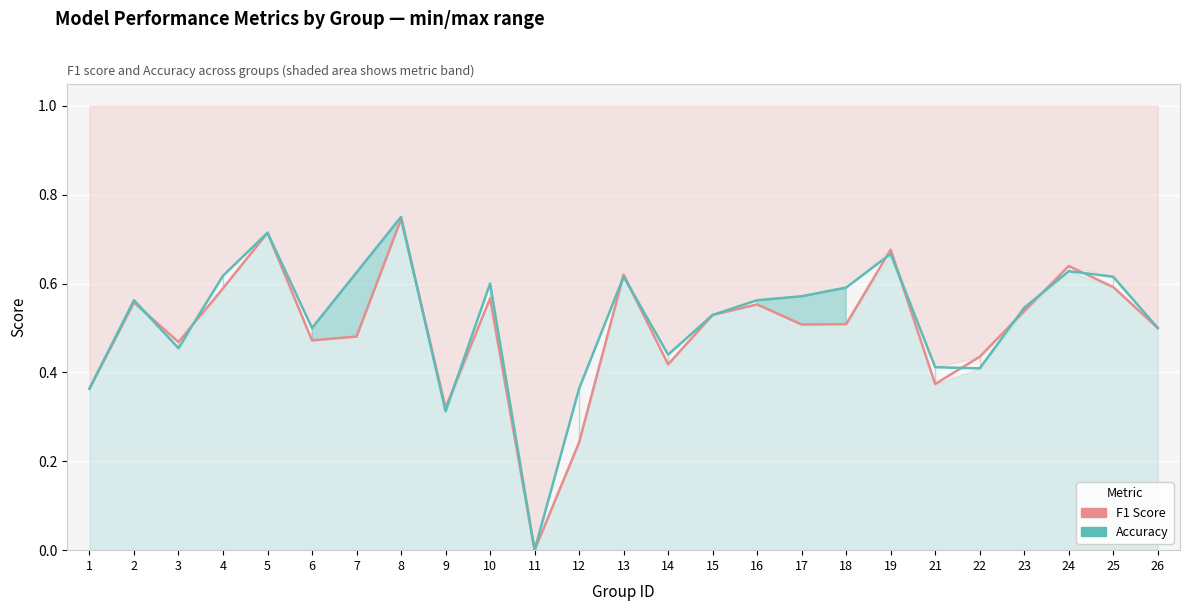

Where is the first local maximum for F1 Score?

2